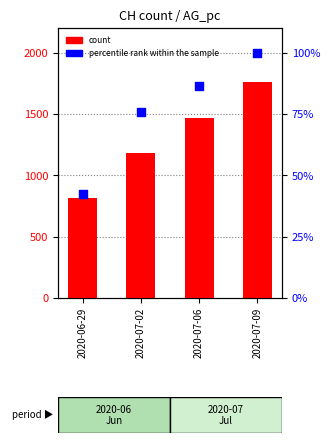

Which series has the largest Y range (max minus min)?

count